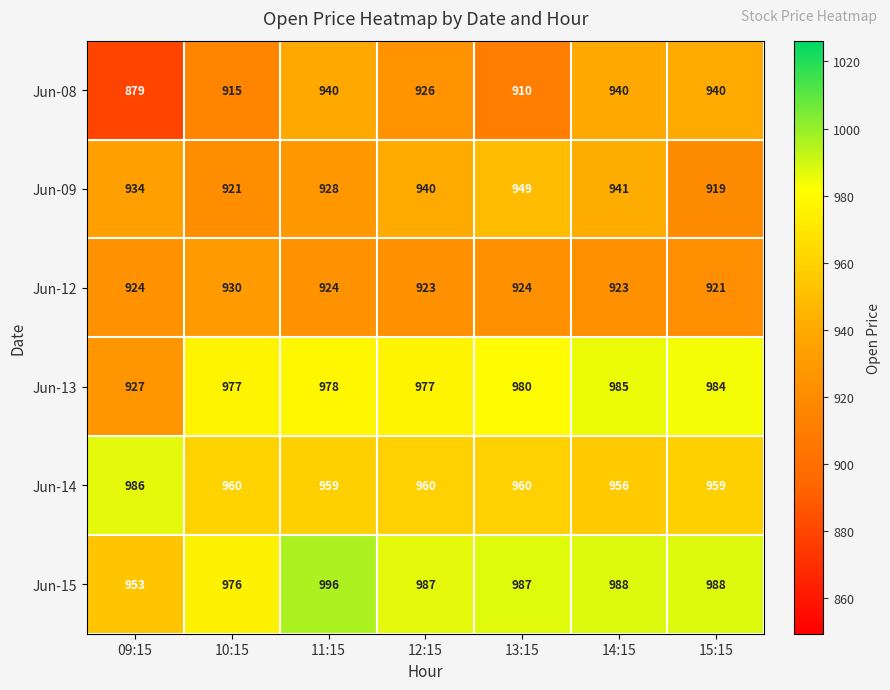

Rank the series by their maximum value, from highest to lowest.

Jun-15, Jun-14, Jun-13, Jun-09, Jun-08, Jun-12